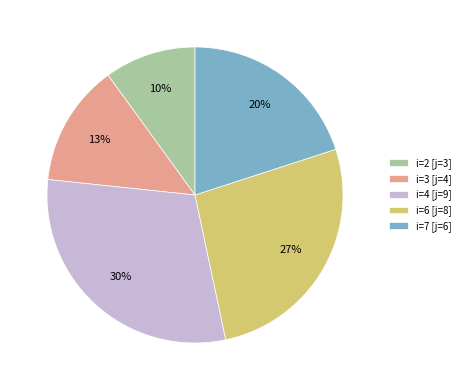

Approximately how many times larger is the value at i=4 [j=9] compared to i=6 [j=8]?

1.1